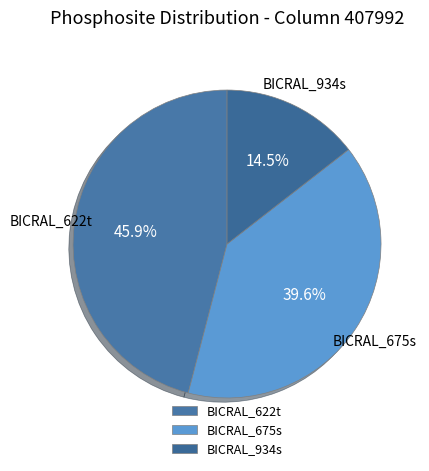

To the nearest percent, what is the difference between the largest and smallest slice percentages?

31%